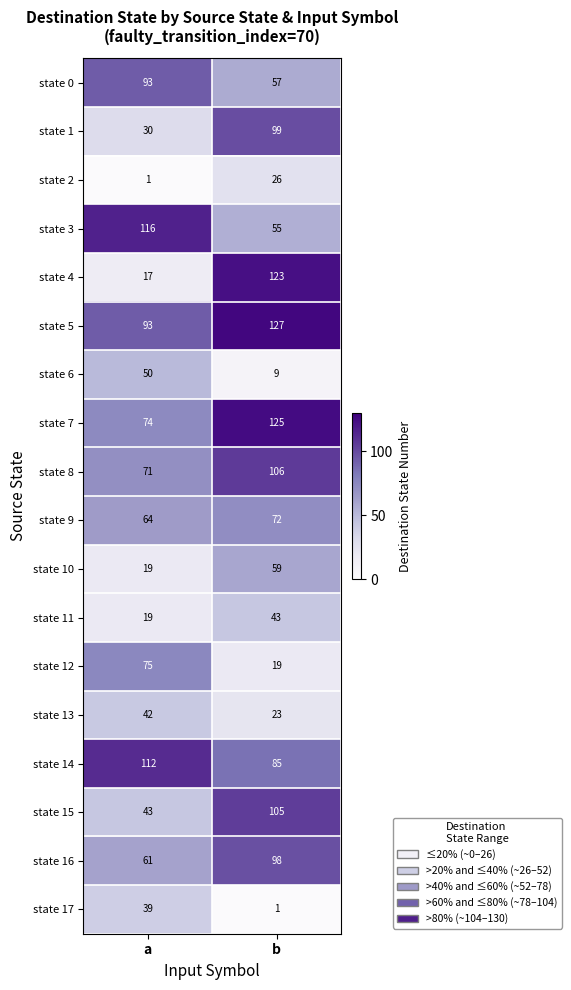

The value of state 1 at b is 99. True or false?

True